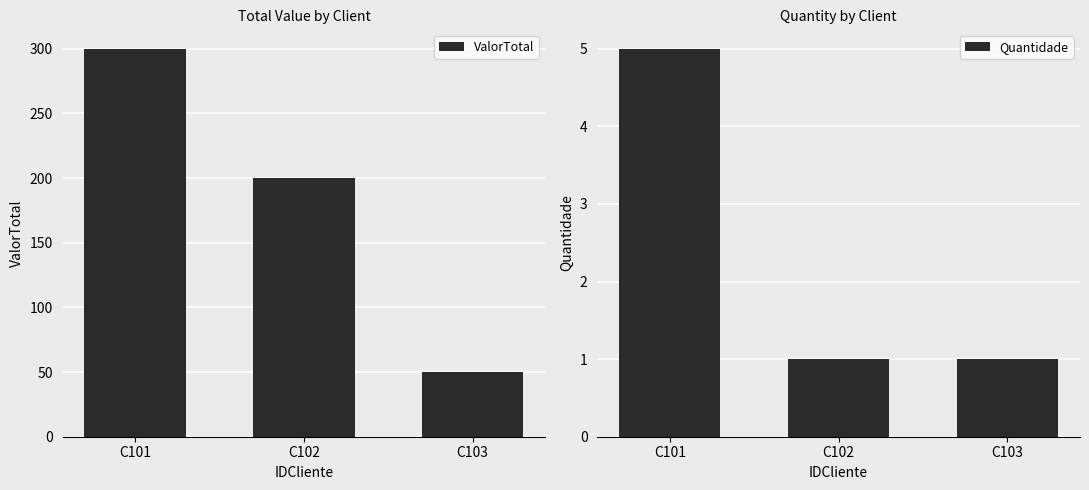

What is the value of the Quantidade bar at the 2nd from the left?

1